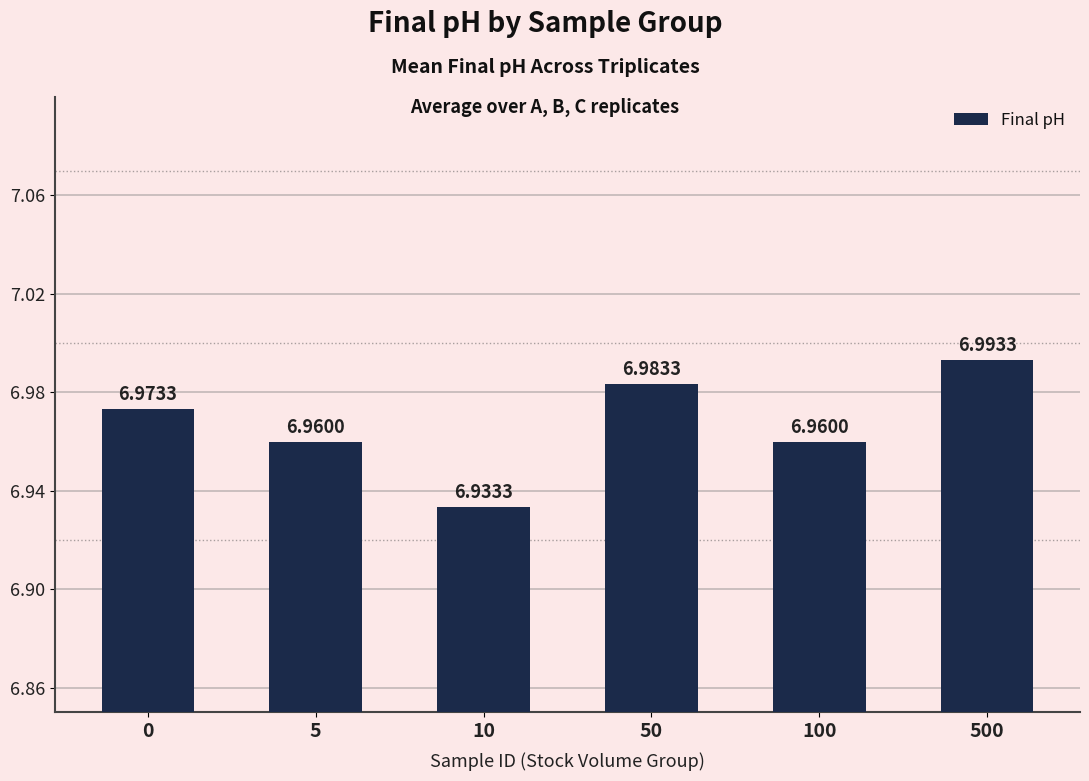

What is the change in value from 10 to 500?

+0.1